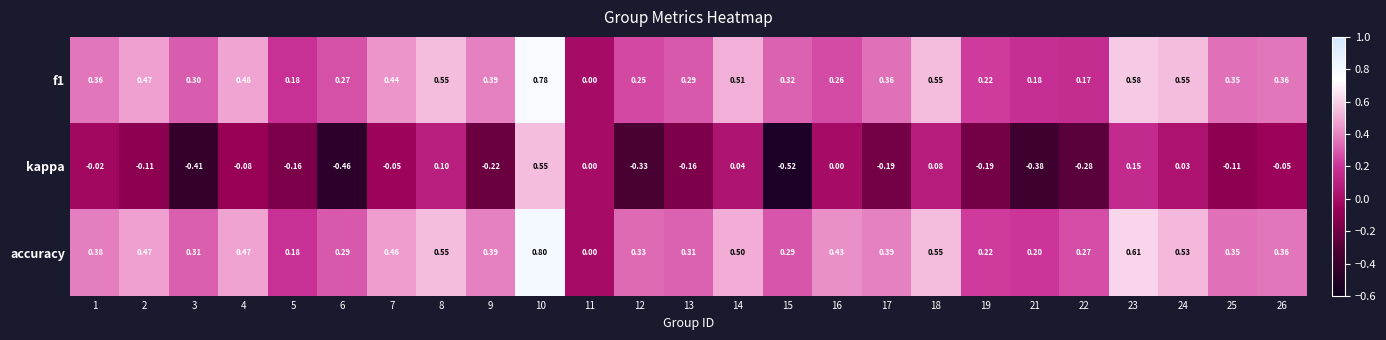

Which series changed the most between 1 and 24?

f1